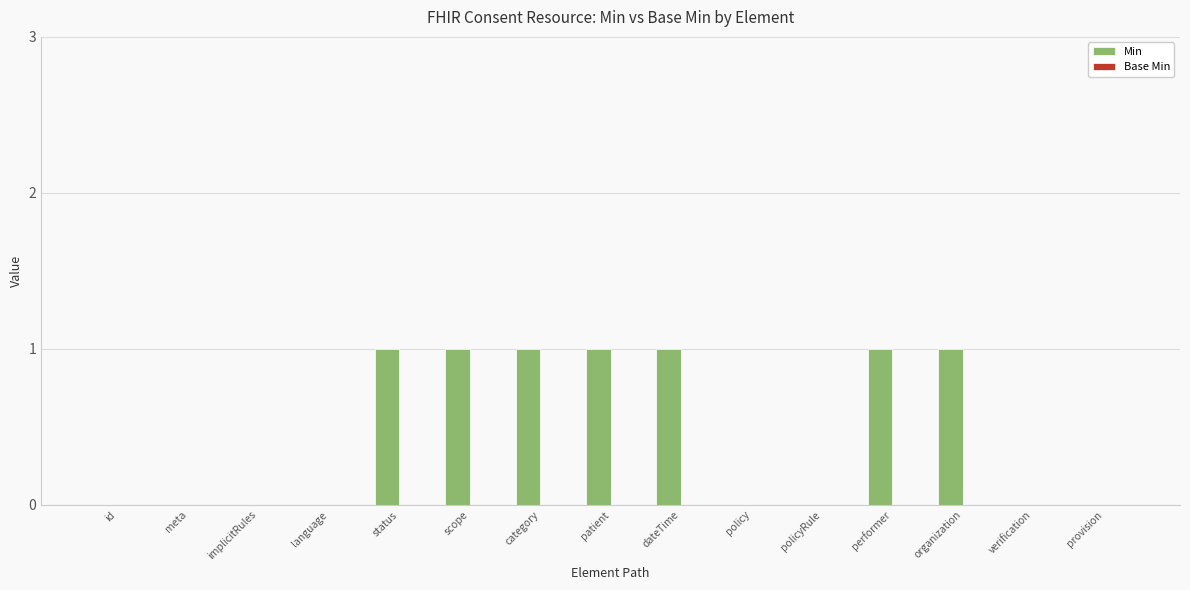

Reading left to right, extract all data points from this chart.

id=0	meta=0	implicitRules=0	language=0	status=1	scope=1	category=1	patient=1	dateTime=1	policy=0	policyRule=0	performer=1	organization=1	verification=0	provision=0